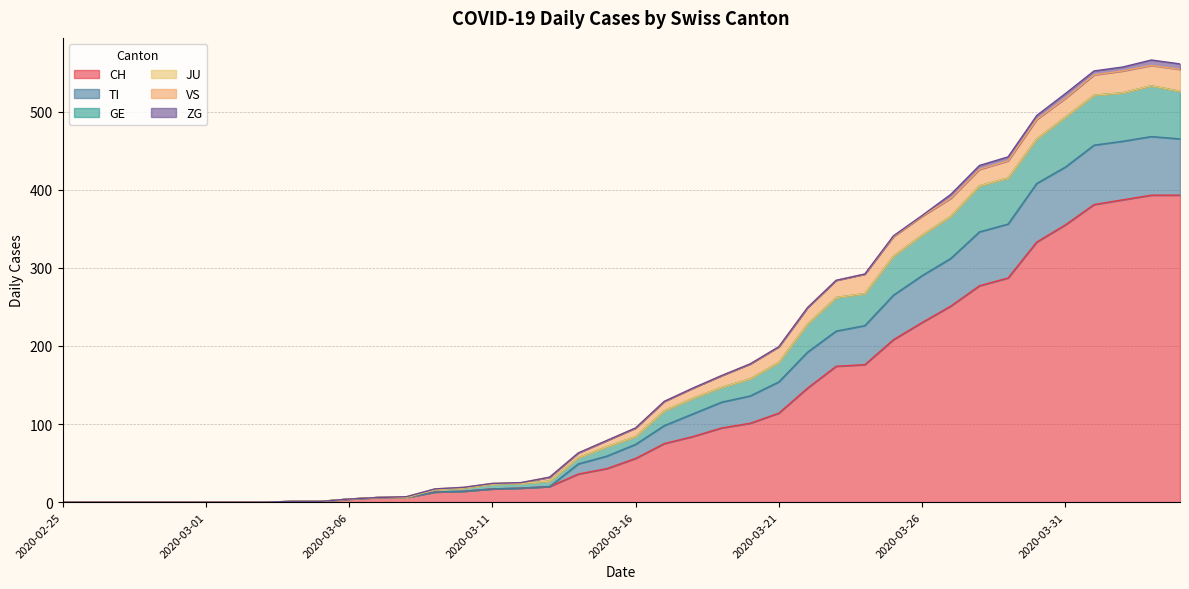

What is the highest value of the CH series?

393